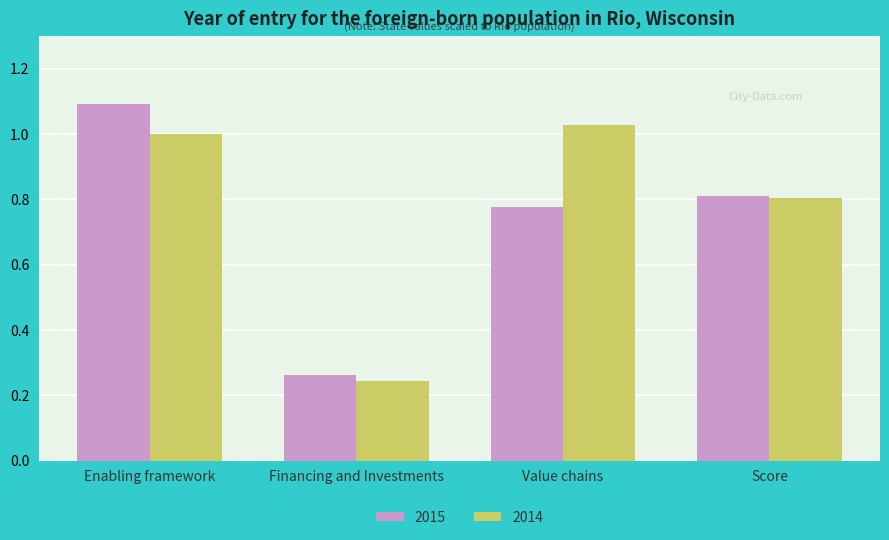

The 2014 series shows 0.4 at Value chains. True or false?

False